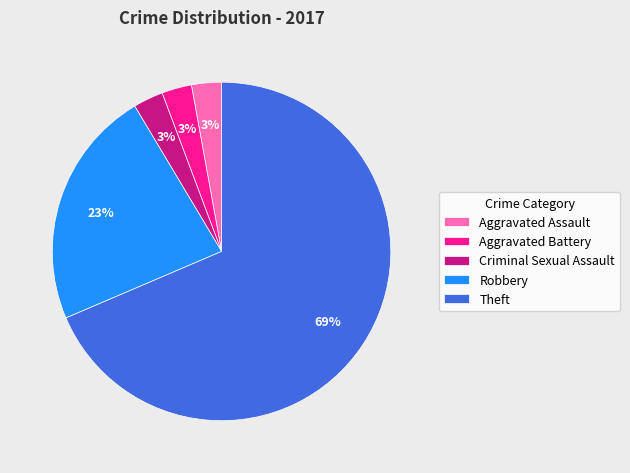

Is it true that Theft is 75% of the pie?

False